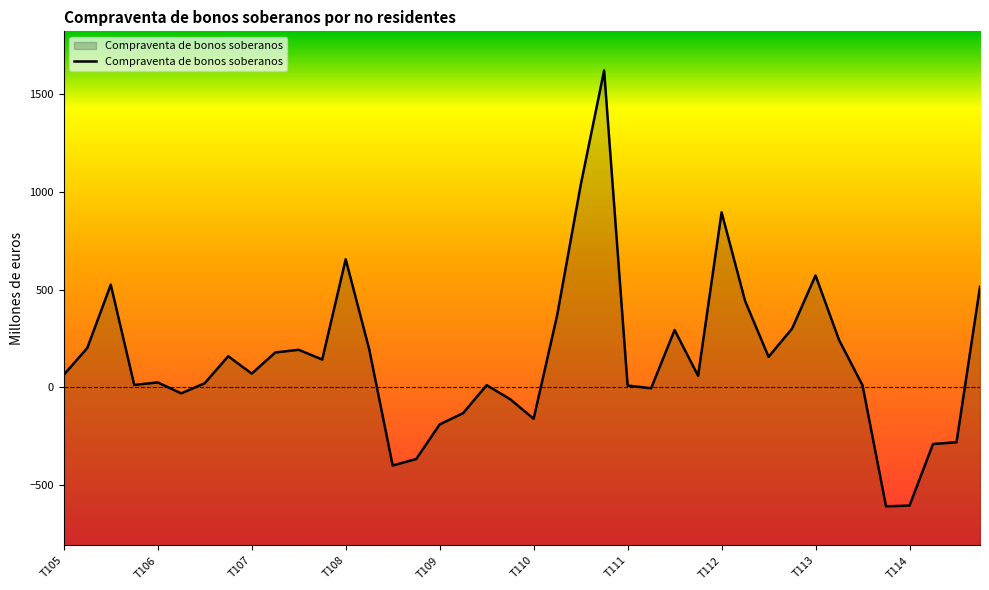

What is the change in value from T105 to T113?

+508